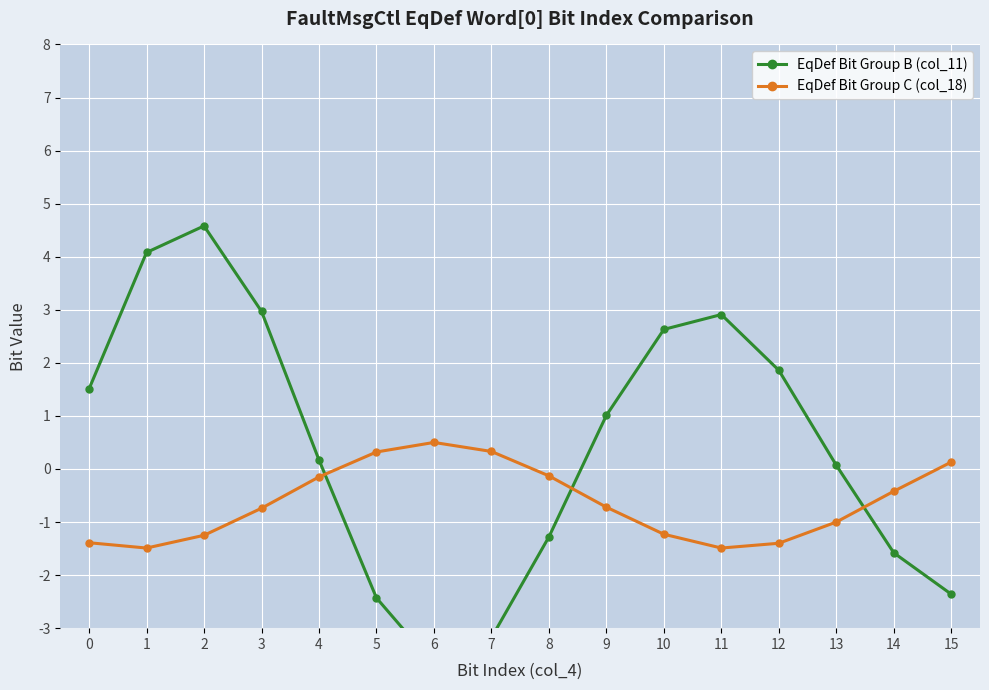

Between 2 and 9, which series saw the biggest shift?

EqDef Bit Group B (col_11)